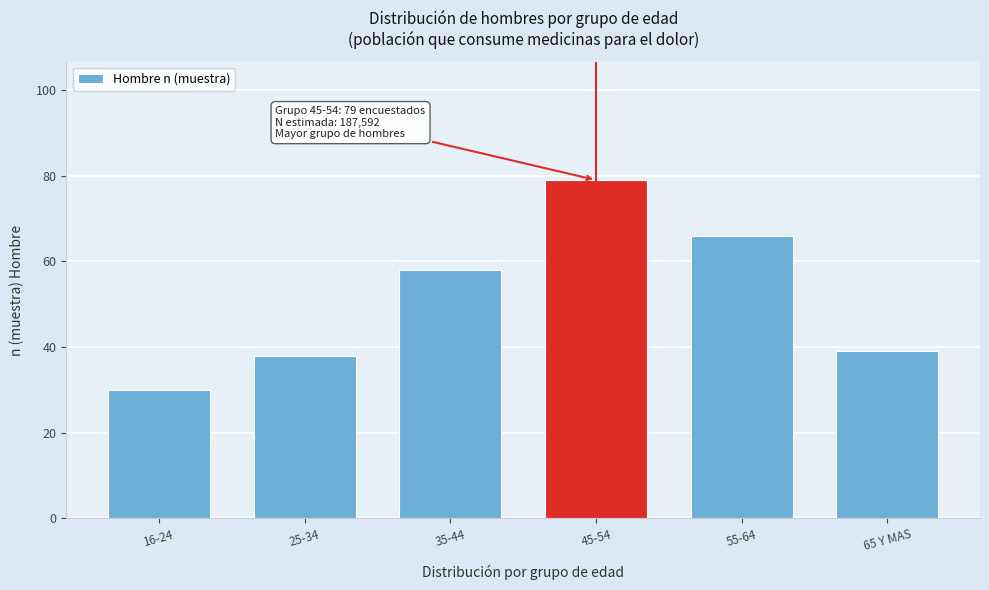

Reading left to right, list all the values displayed in this chart.

16-24=30	25-34=38	35-44=58	45-54=79	55-64=66	65 Y MAS=39